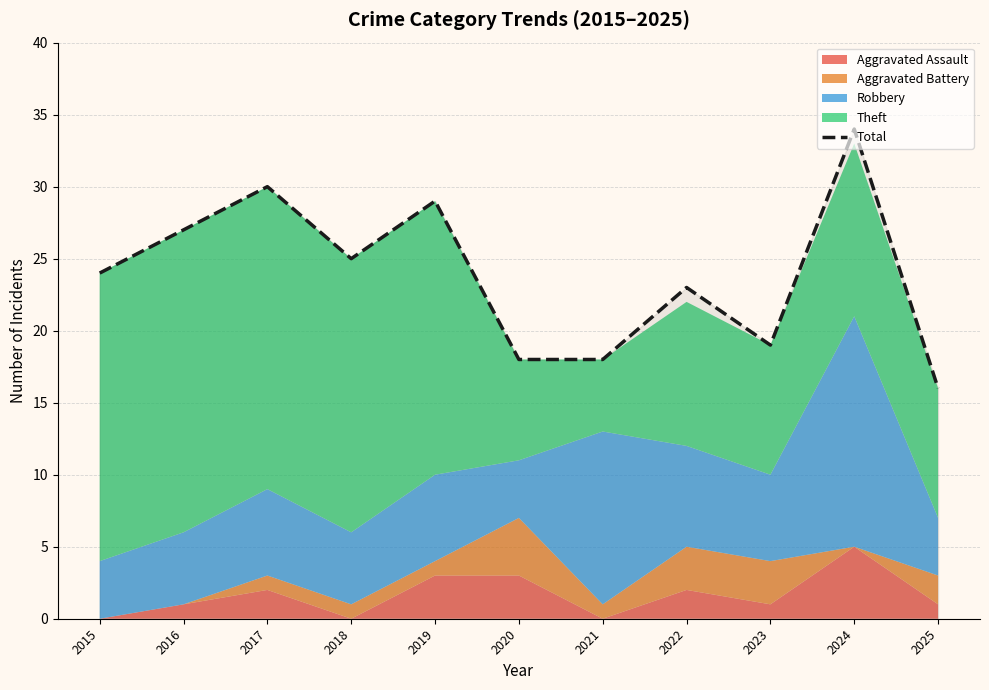

What is the value of the 11th point from the left?

16